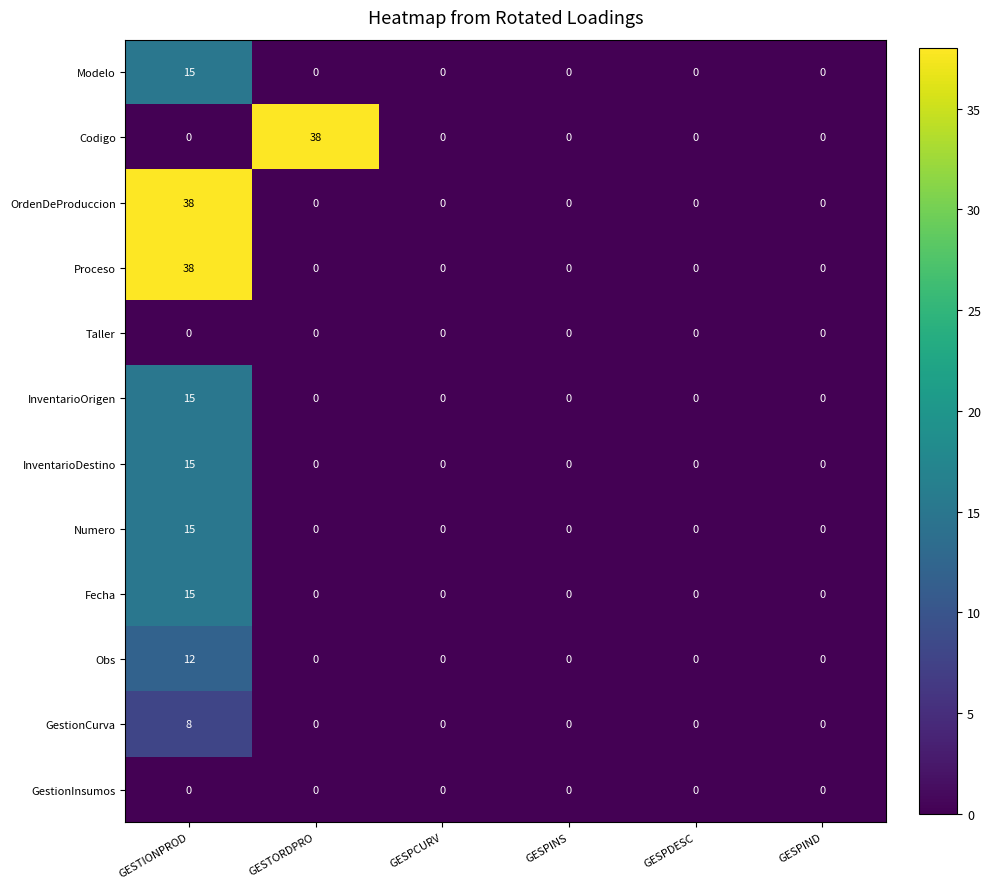

The value of InventarioDestino at GESTORDPRO is 9. True or false?

False